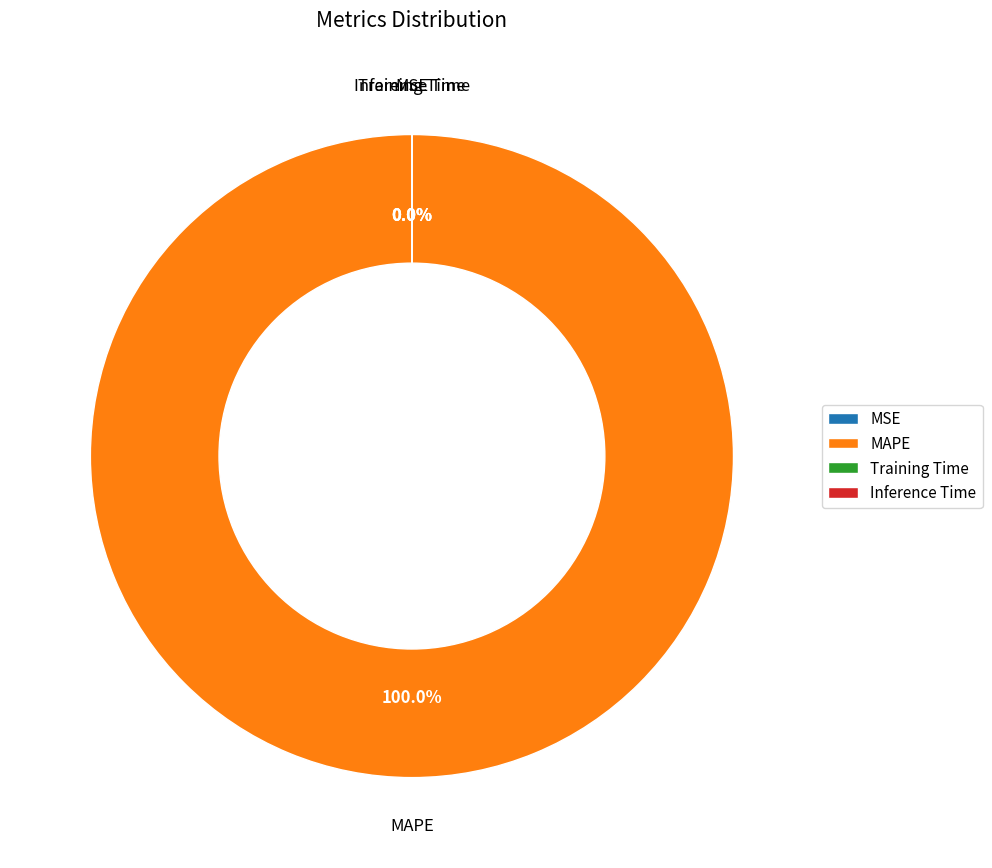

Which category has the biggest portion of the pie?

MAPE